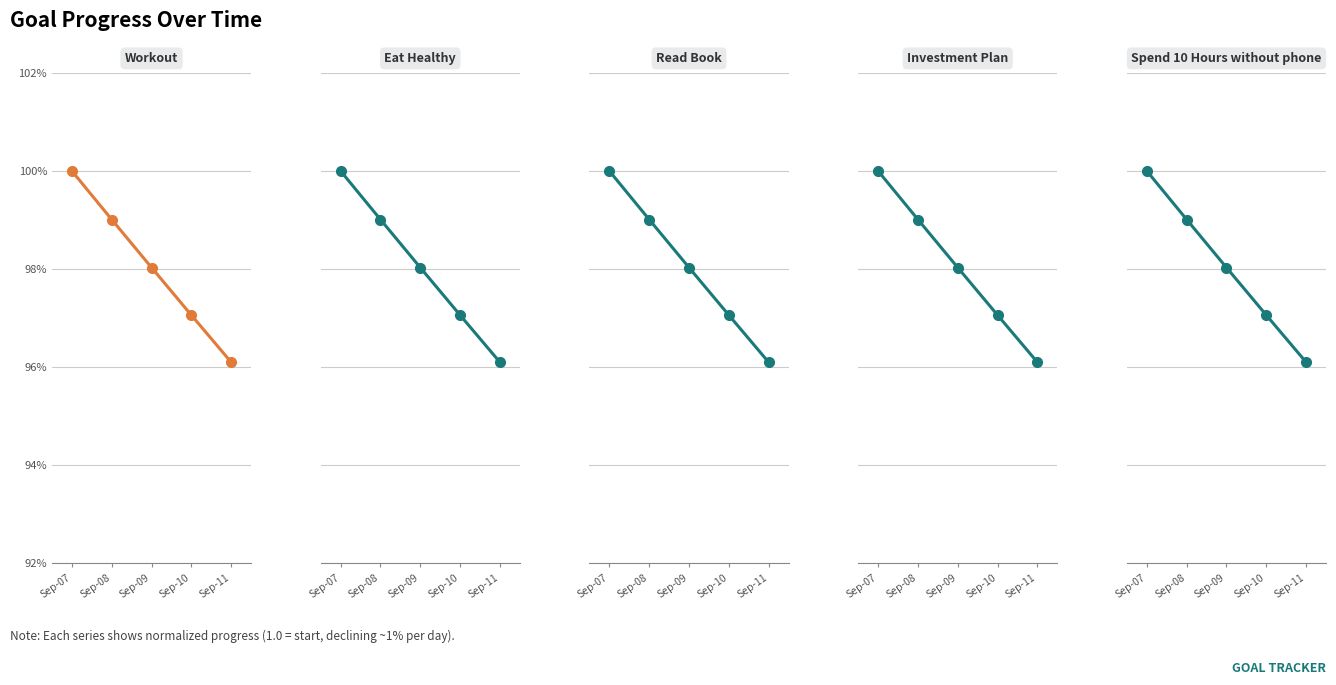

Is the value of Eat Healthy at Sep-07 greater than the value of Workout at Sep-07?

No